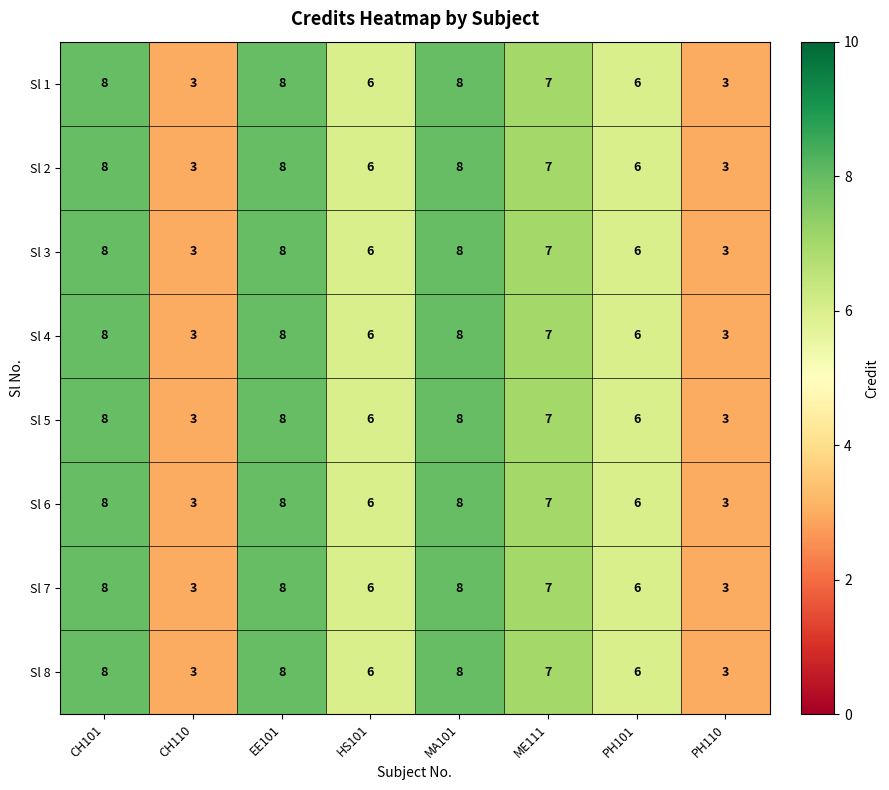

What is the total value across all series at HS101?

48